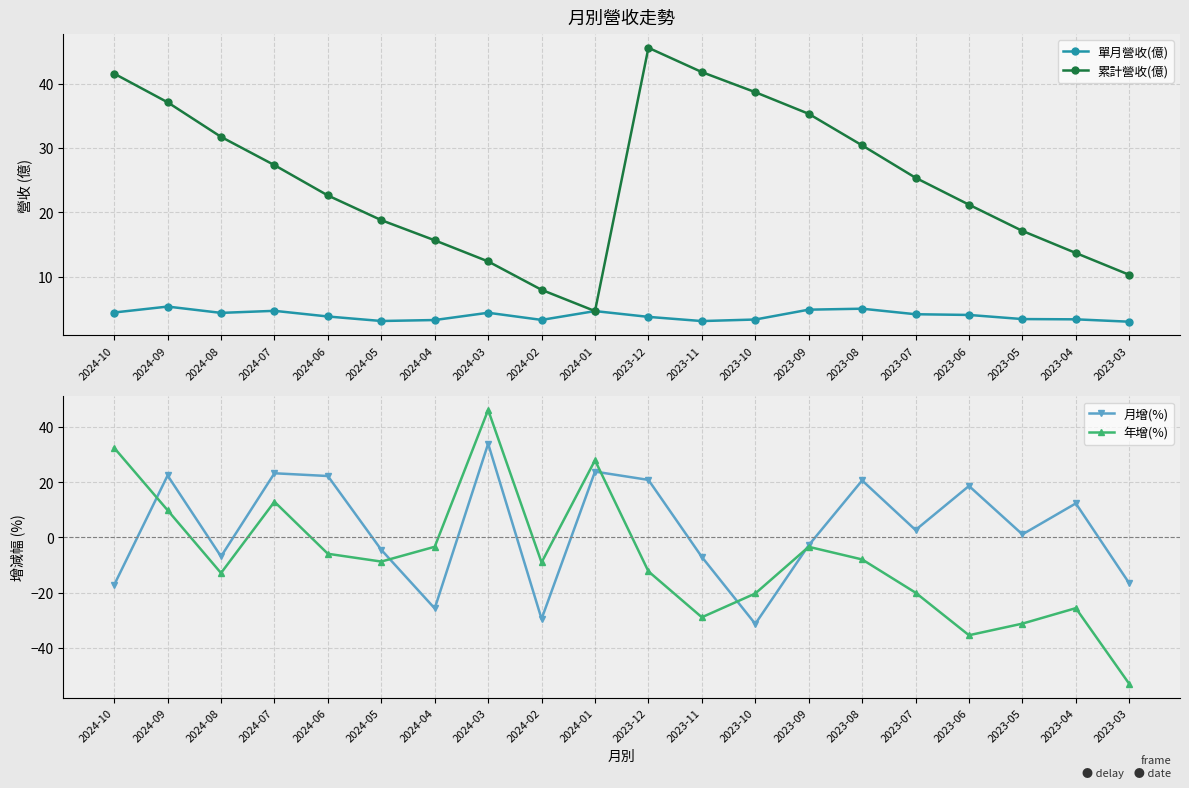

What is the average value of the 月增(%) series?

3.0